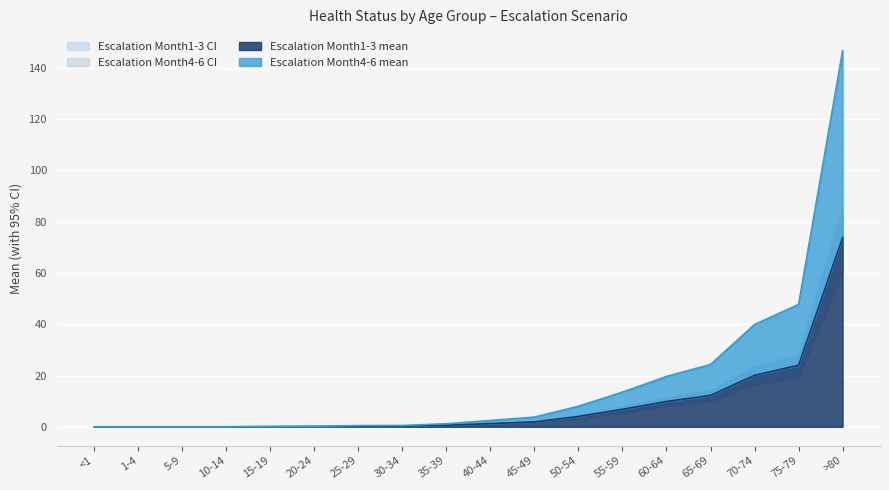

True or false: Escalation Month1-3 mean has a value of 12.2 at 65-69.

True